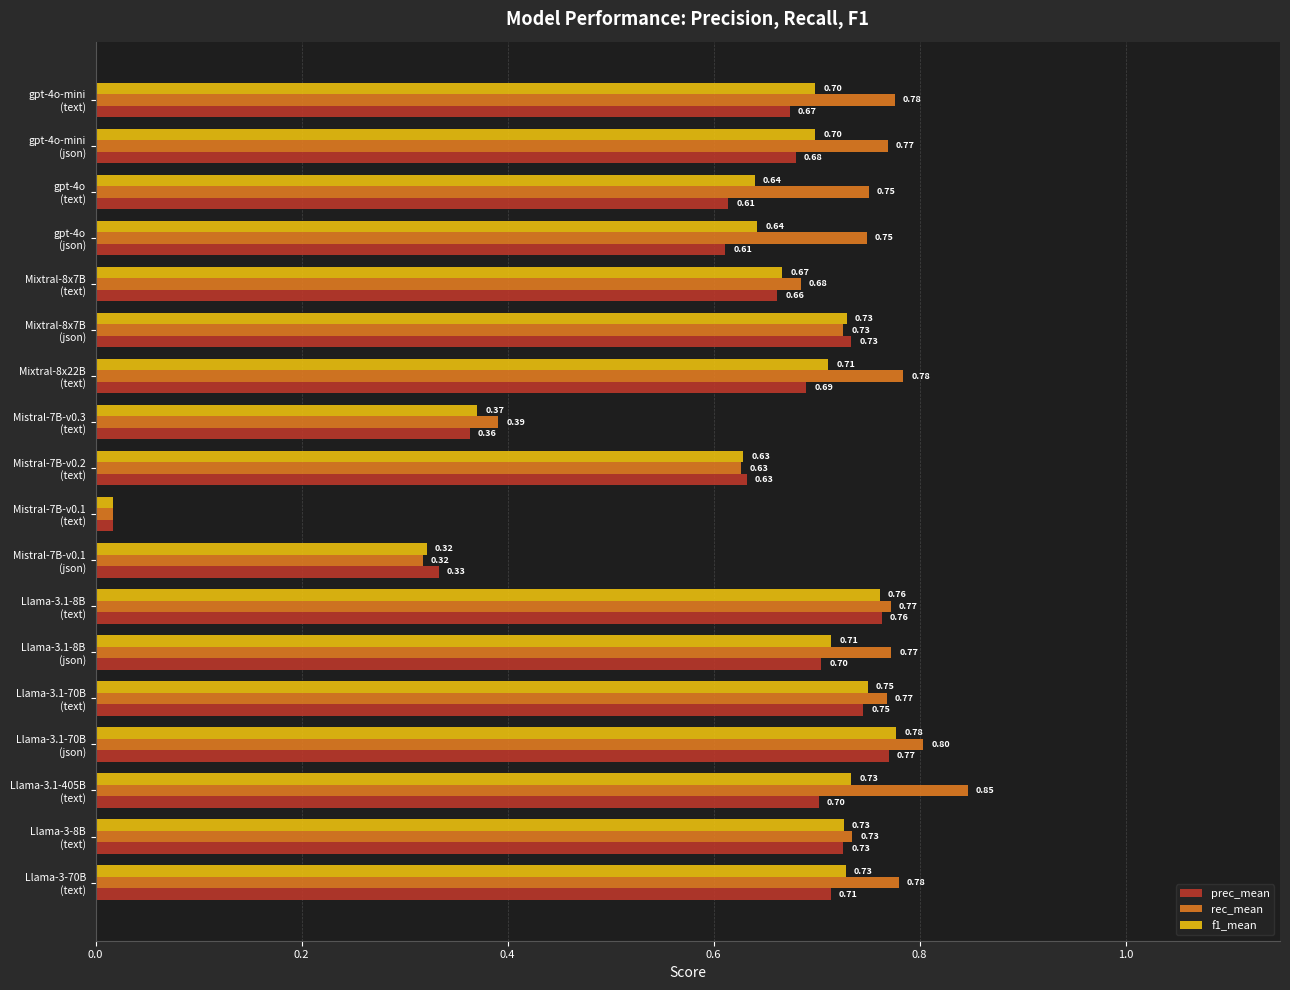

List the series in order of their peak value, highest first.

rec_mean, f1_mean, prec_mean